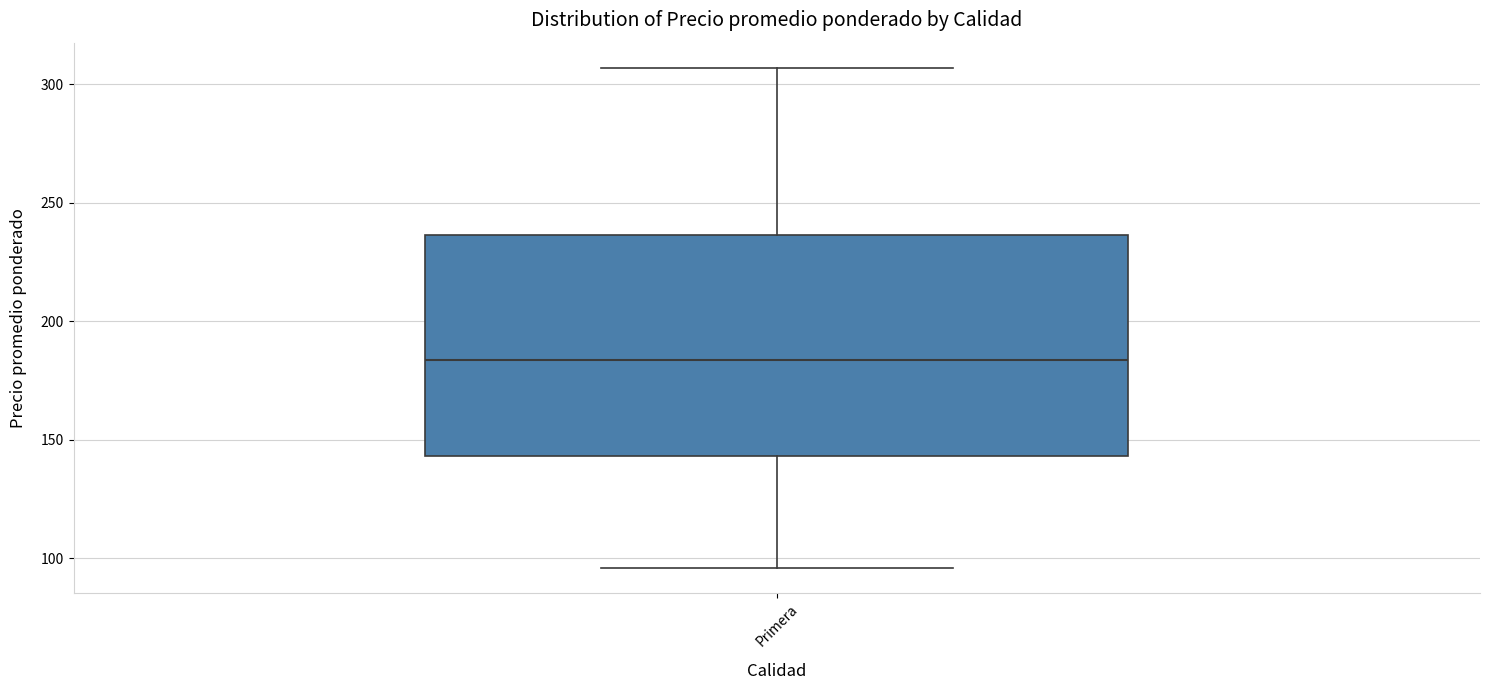

Transcribe this box plot: give where the median line is, the range the box spans, and where the two whiskers end, as read against the y-axis. The values are not printed on the chart, so give them approximately, as read against the axis.

median 185, box 145 to 235, whiskers 95 to 305